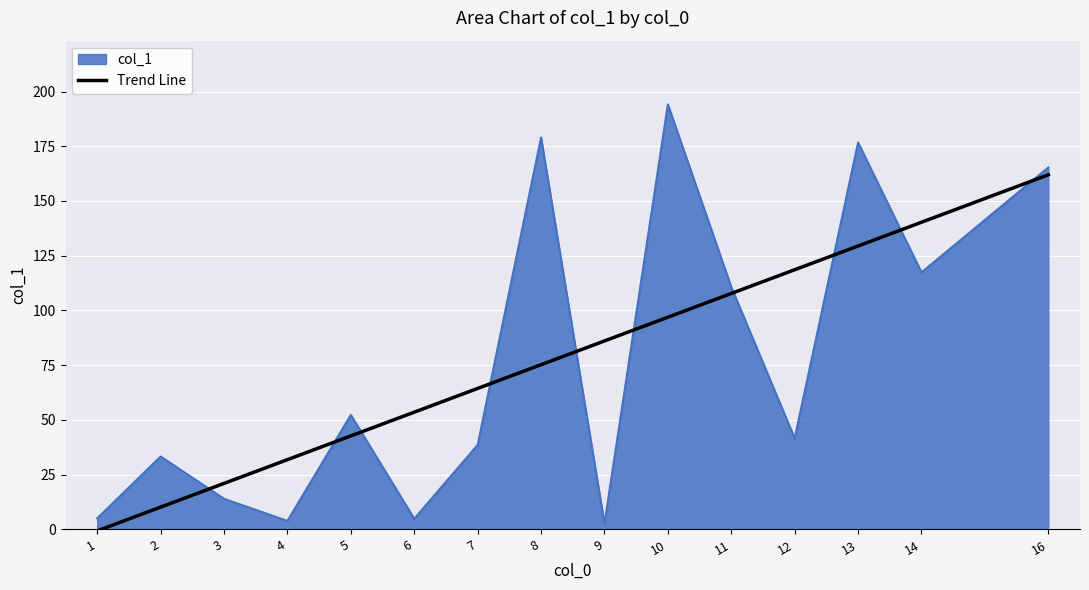

Where is the data nearest to the value 98?

11